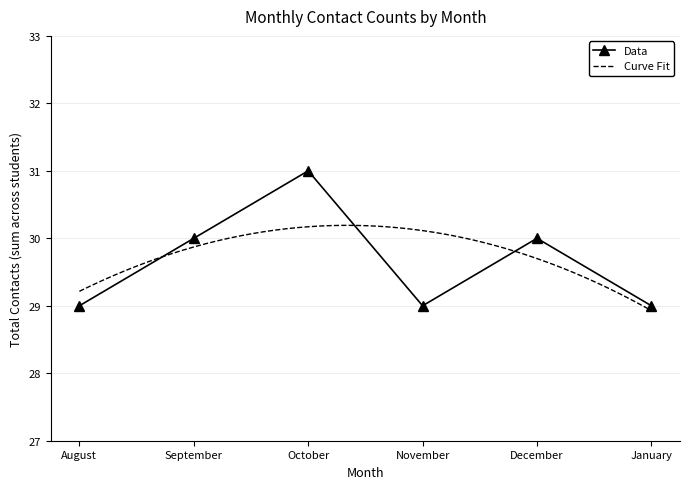

Read the Data value at December.

30